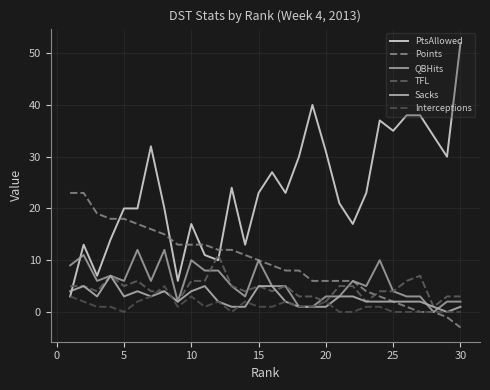

True or false: TFL and Points intersect in this chart.

True